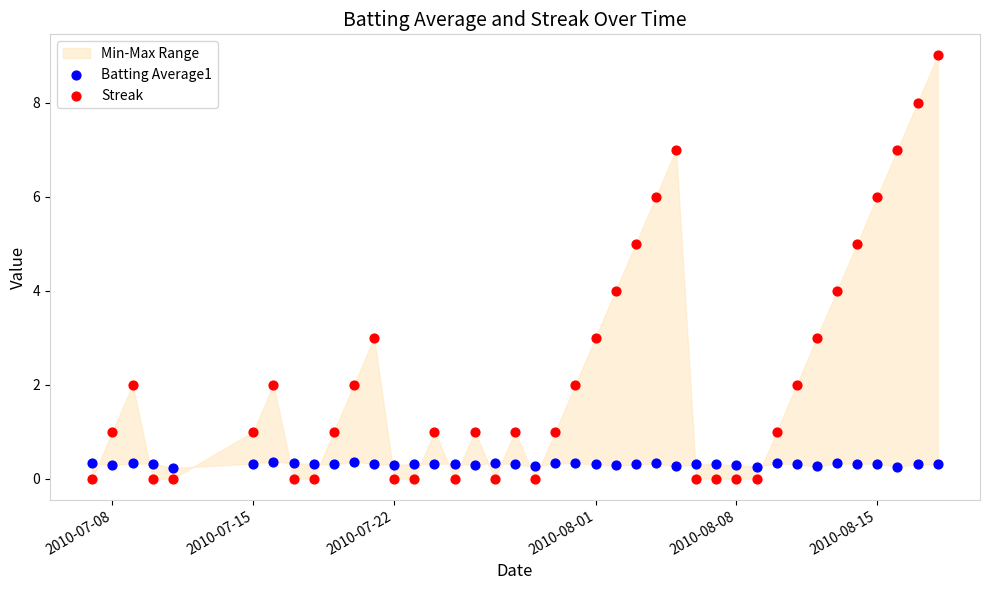

Across all data points, what is the range of Y values (max minus min)?

9.0